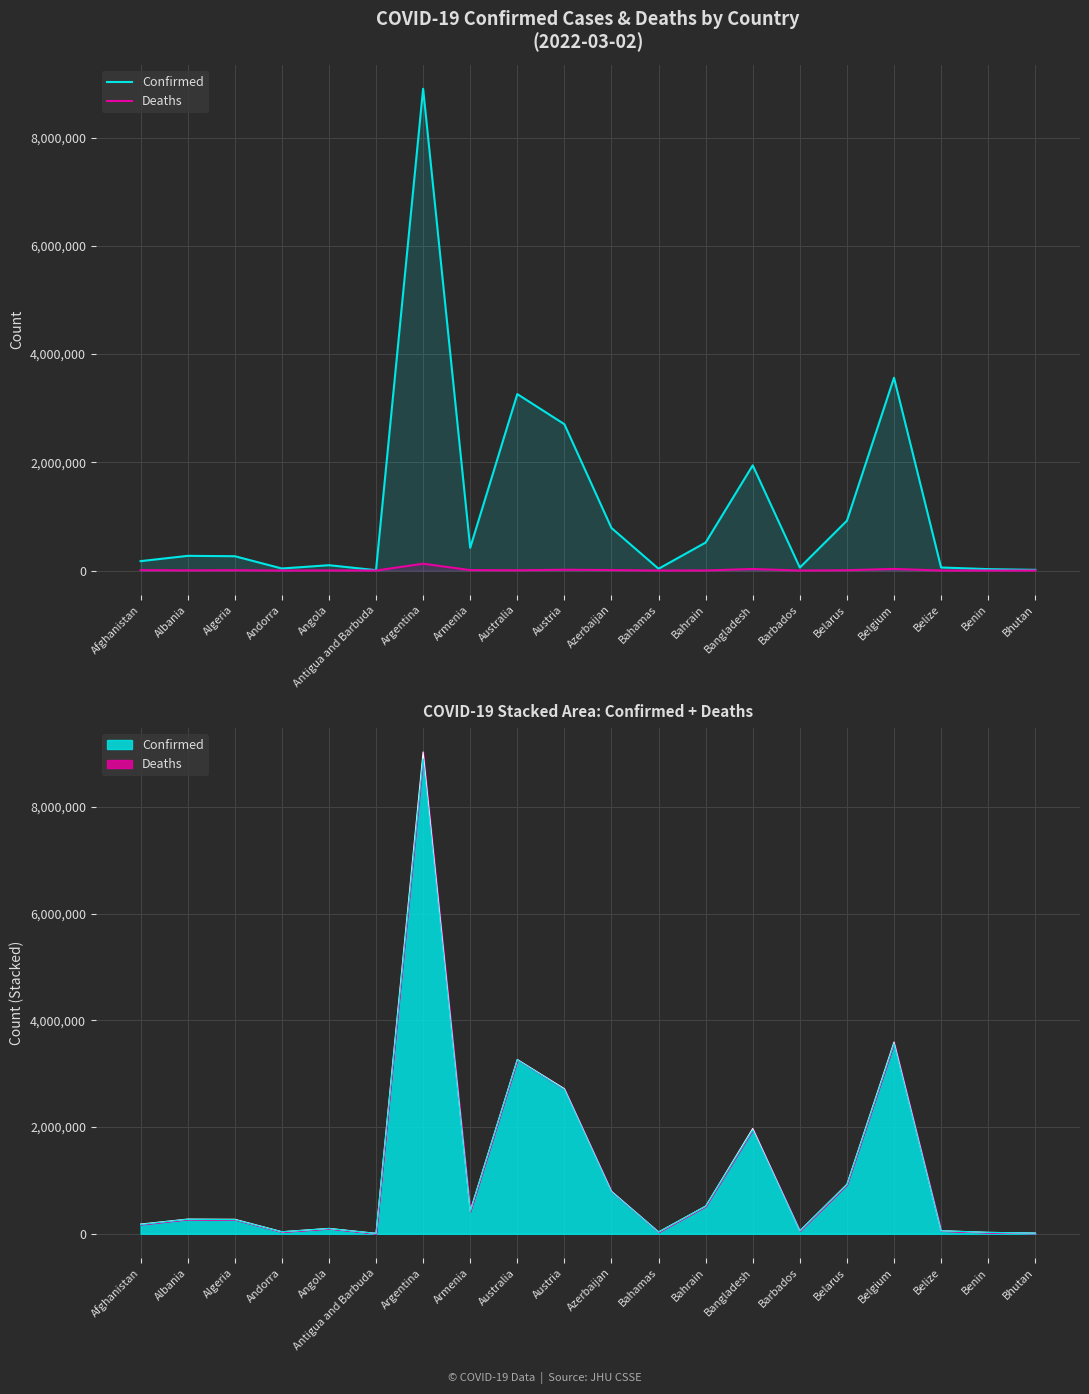

Which series has the largest total across all categories?

Confirmed